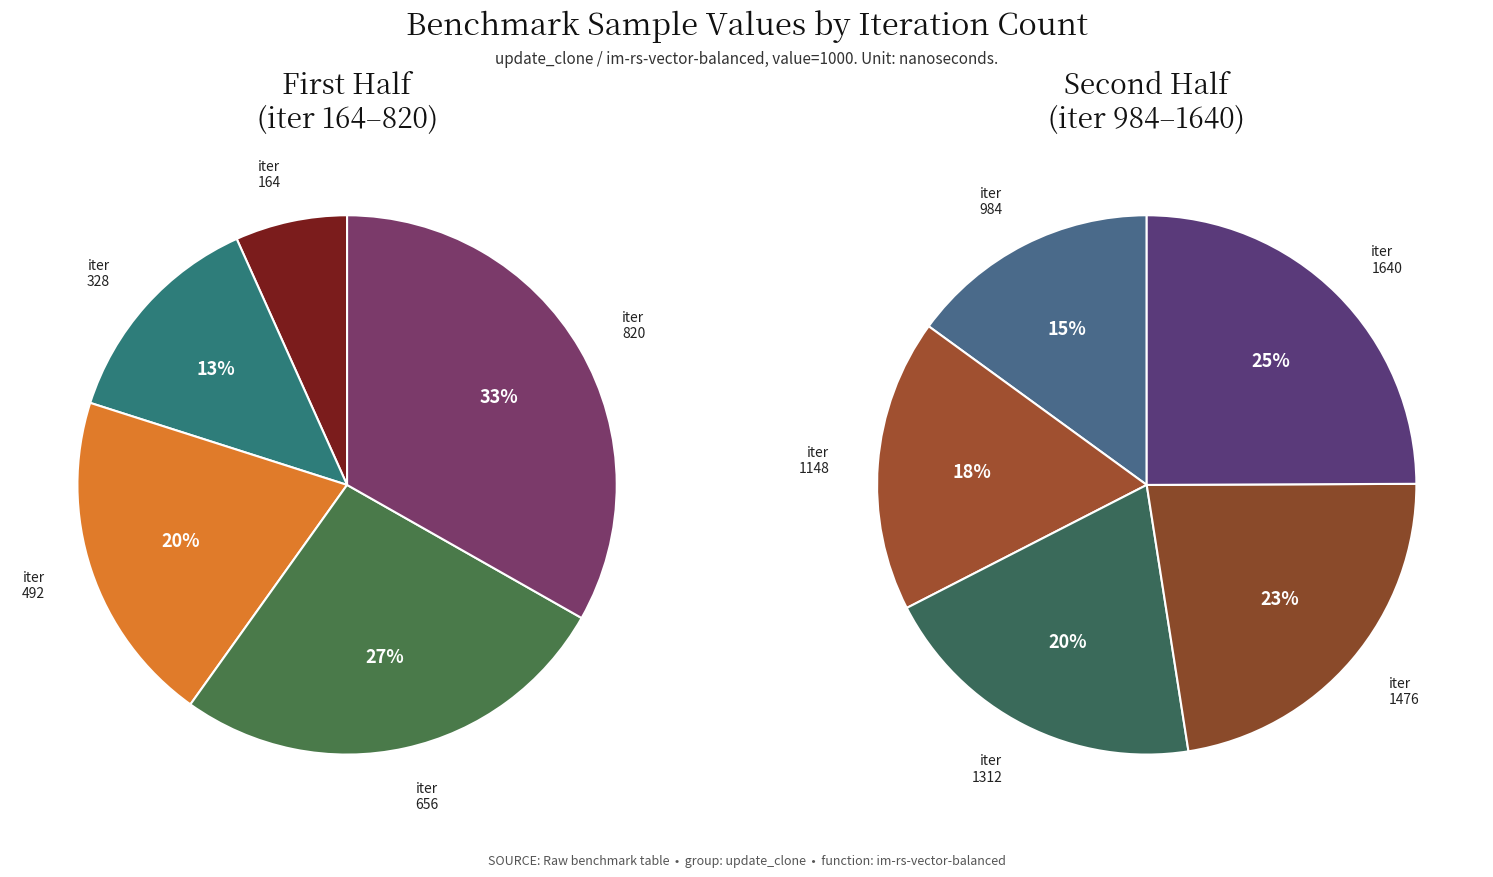

Count the number of slices in the pie.

10